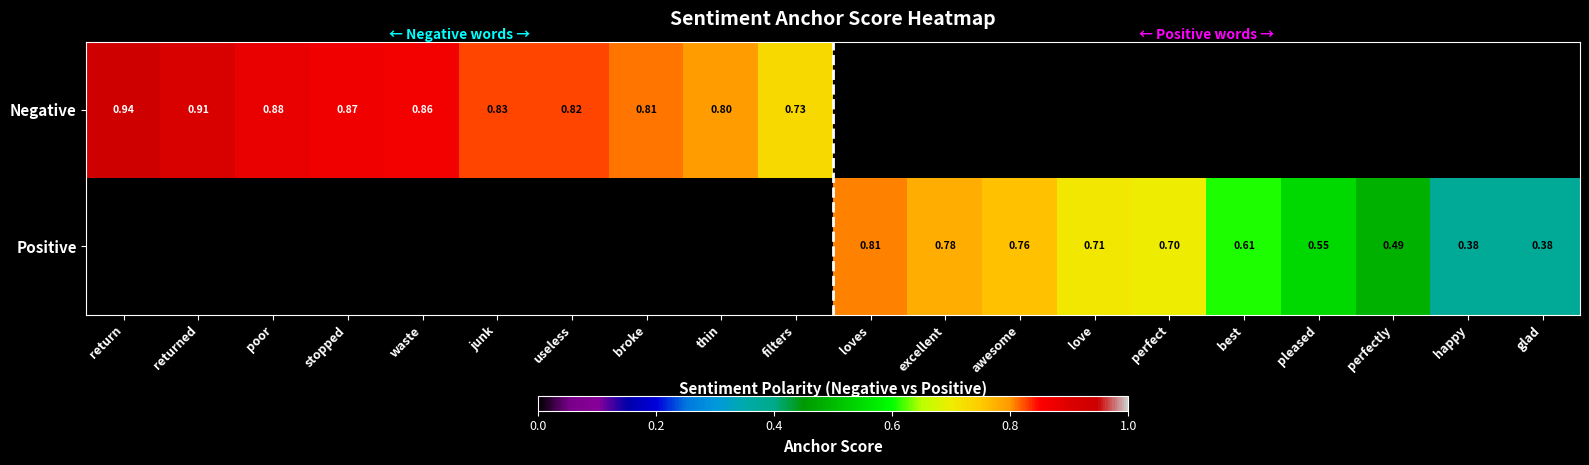

What is the greatest value displayed?

0.9